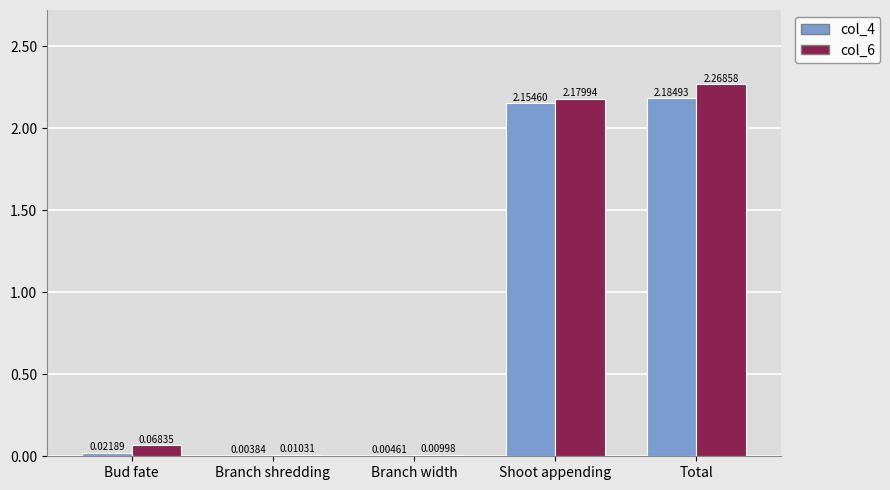

What is the total value across all series at Total?

4.5